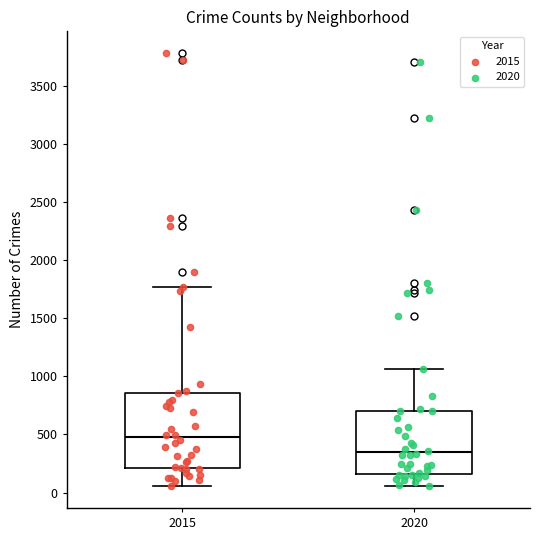

Where does the upper whisker of the box at x = 2020 end on the y-axis? The values are not printed on the chart, so give them approximately, as read against the axis.

1050